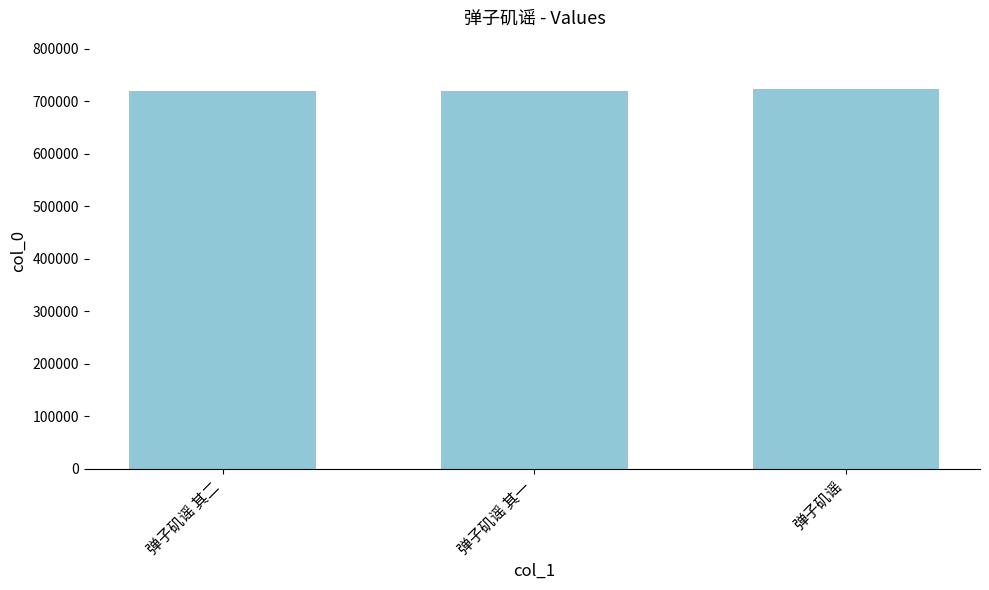

What is the minimum value shown in the chart?

719680